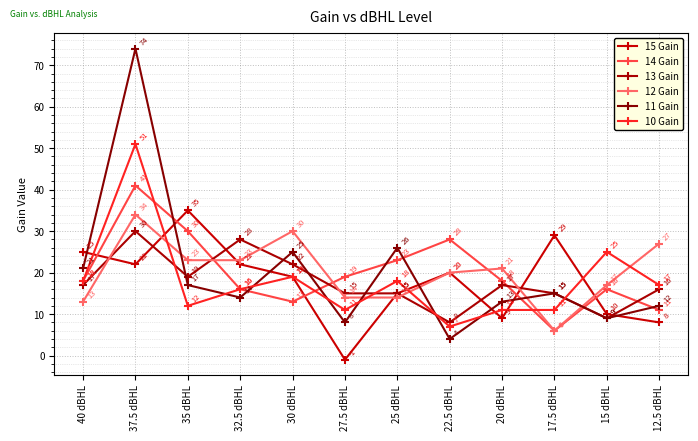

What is the sum of the 11 Gain values at 30 dBHL and 32.5 dBHL?

39